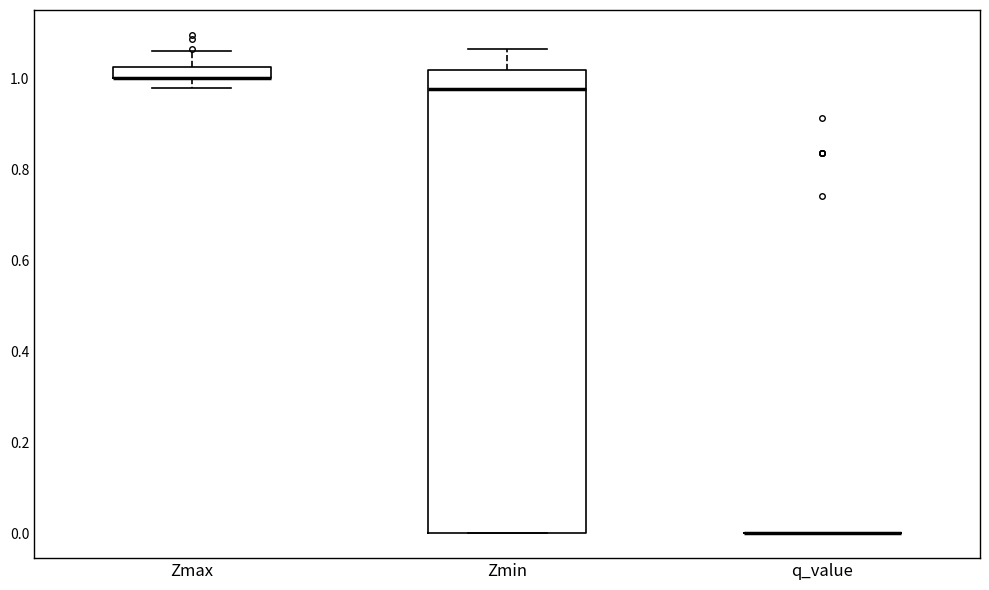

Comparing the boxes themselves (not the whiskers), which one is the tallest?

Zmin